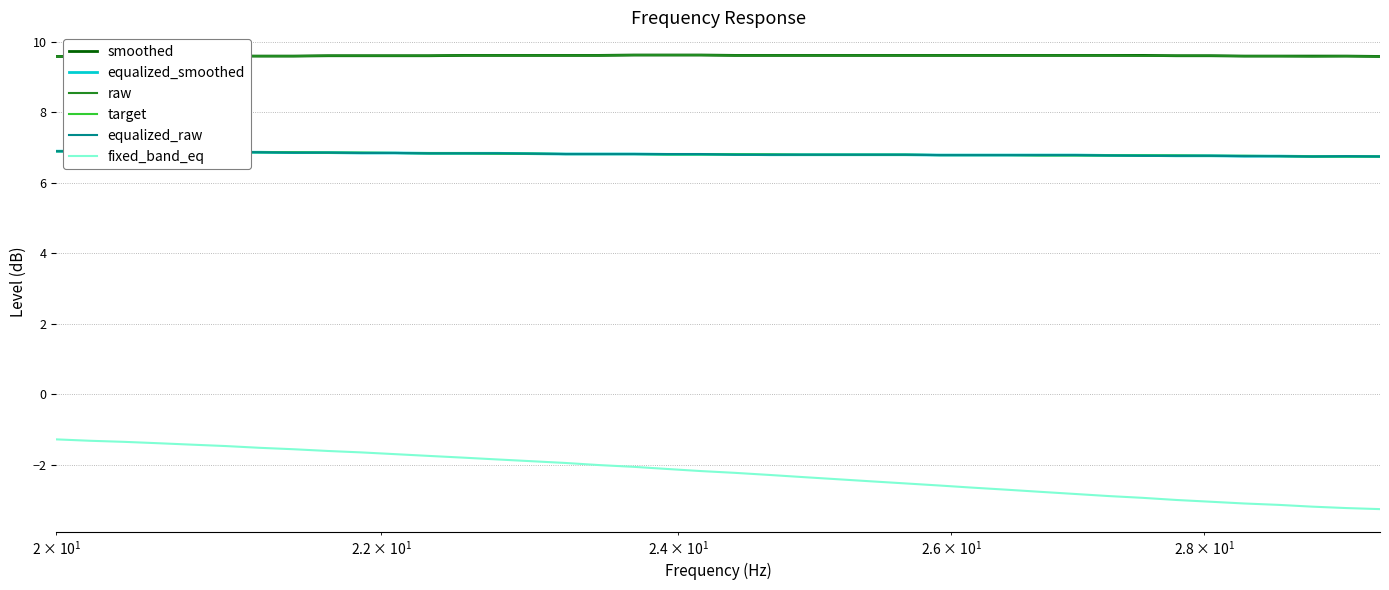

What is the average value of the equalized_smoothed series?

6.8